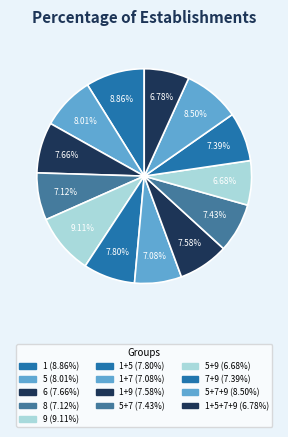

How many segments does this pie chart have?

13